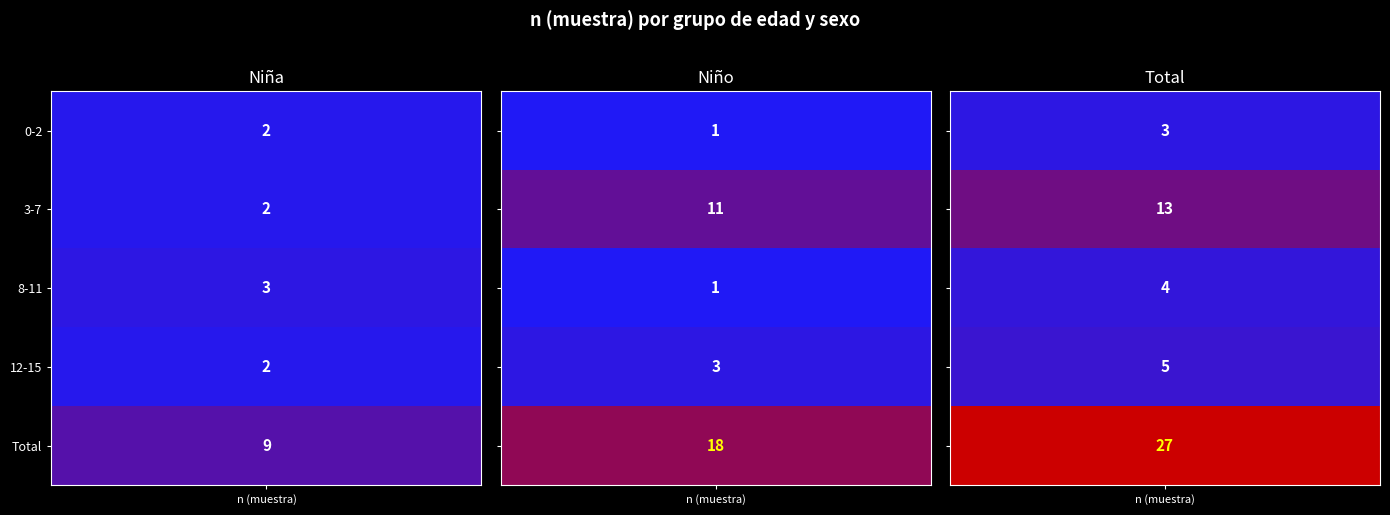

Between Niña (n muestra) and Niño (n muestra), which series saw the biggest shift?

3-7